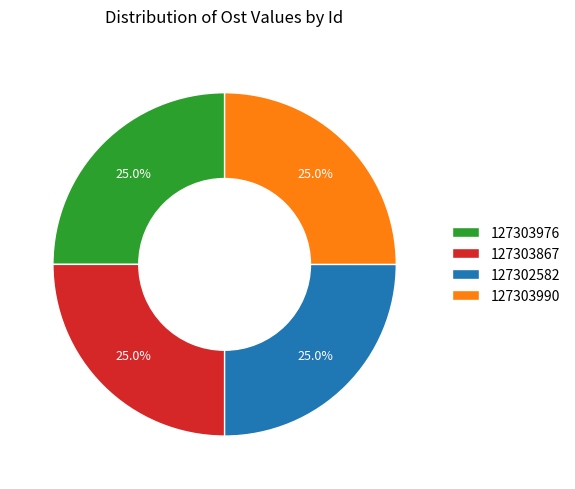

How much of the chart is everything except 127303867?

75.0%